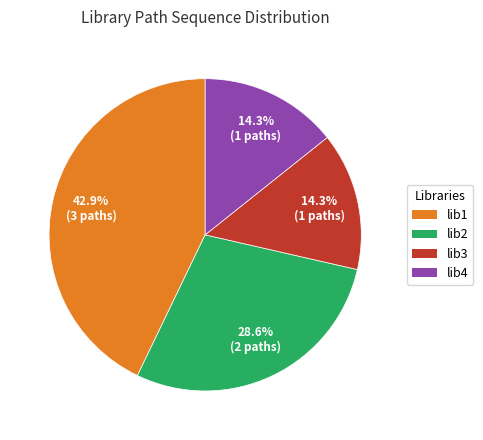

The lib1 slice represents 43% of the pie. True or false?

True